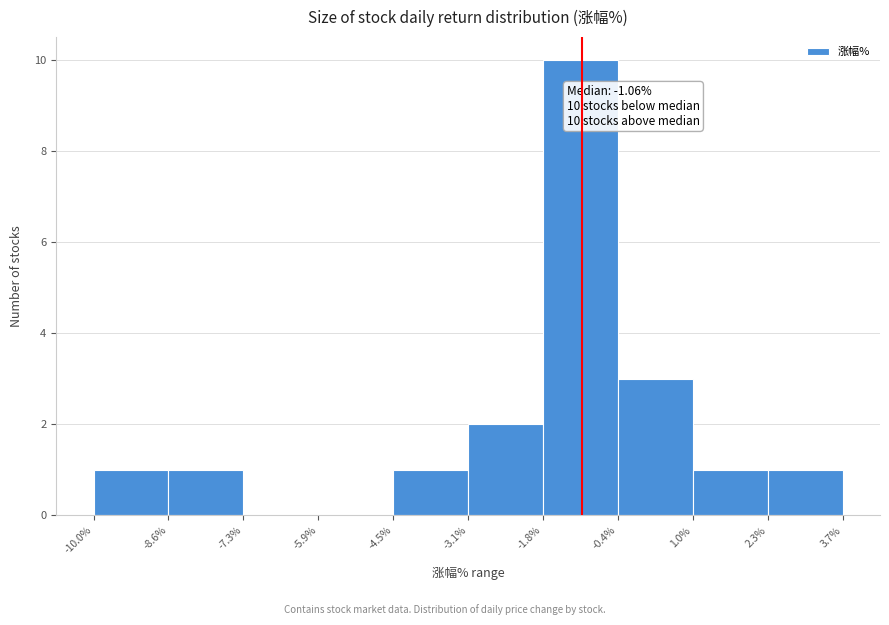

Over which range of the x-axis is the bar tallest?

-1.8% to -0.4%